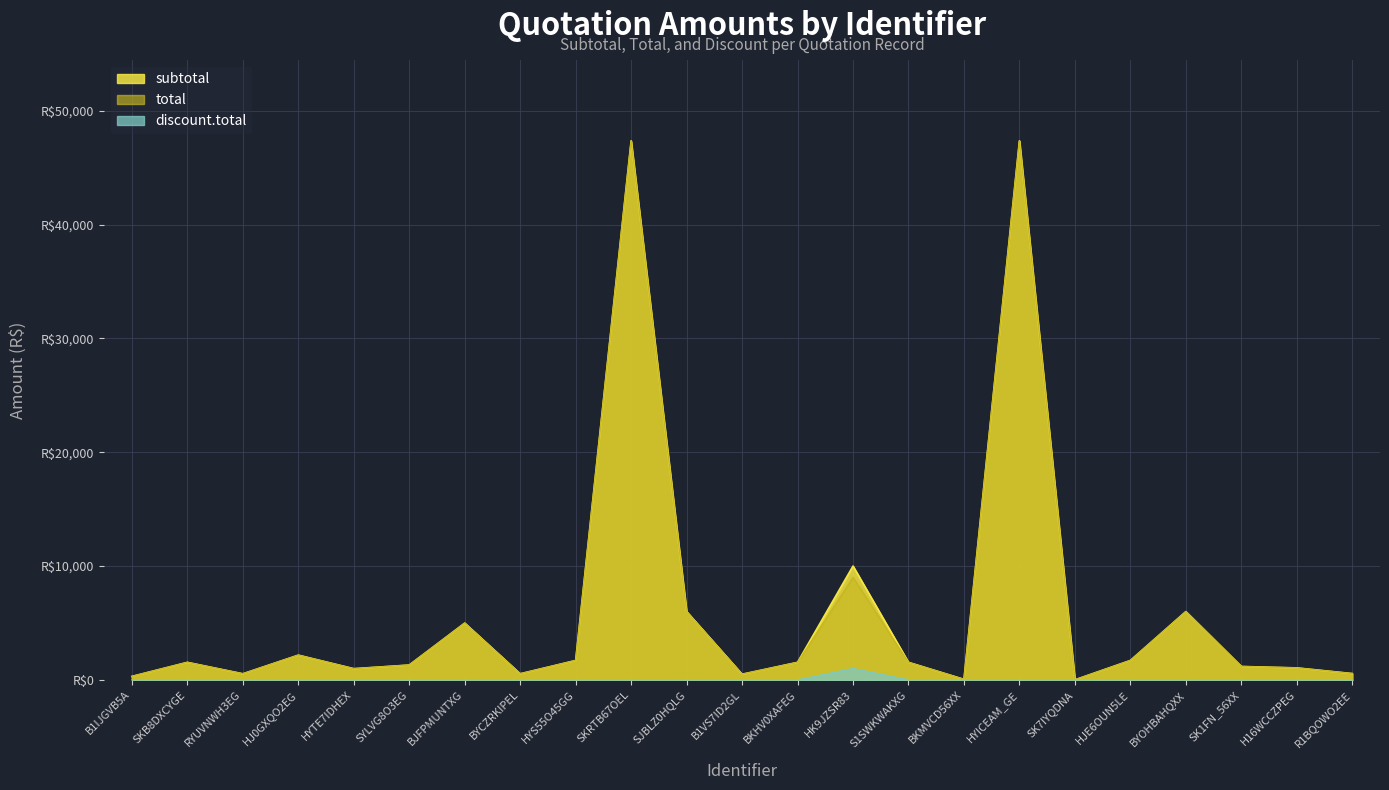

Reading left to right, extract all data points from this chart.

subtotal: 300.0	1535.0	530.2	2167.3	979.7	1298.9	4984.0	530.2	1700.0	47370.0	5996.8	490.4	1535.0	10000.0	1535.0	40.9	47370.0	0.0	1700.0	5996.8	1172.5	1047.7	549.2
total: 300.0	1535.0	530.2	2167.3	979.7	1298.9	4984.0	530.2	1700.0	47370.0	5996.8	490.4	1535.0	9000.0	1535.0	40.9	47370.0	0.0	1700.0	5996.8	1172.5	1047.7	549.2
discount.total: 0.0	0.0	0.0	0.0	0.0	0.0	0.0	0.0	0.0	0.0	0.0	0.0	0.0	1000.0	0.0	0.0	0.0	0.0	0.0	0.0	0.0	0.0	0.0